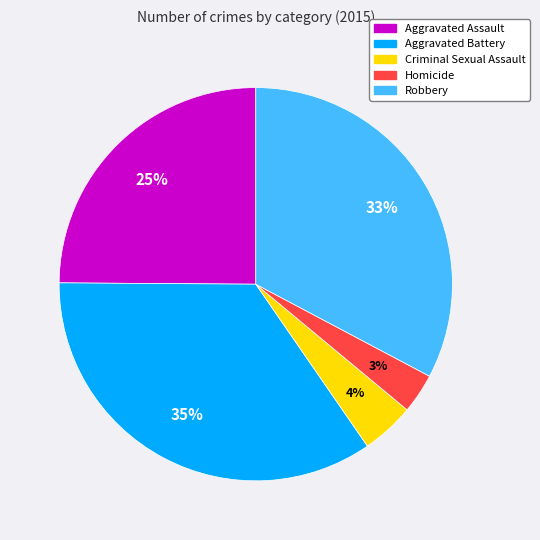

How many segments does this pie chart have?

5